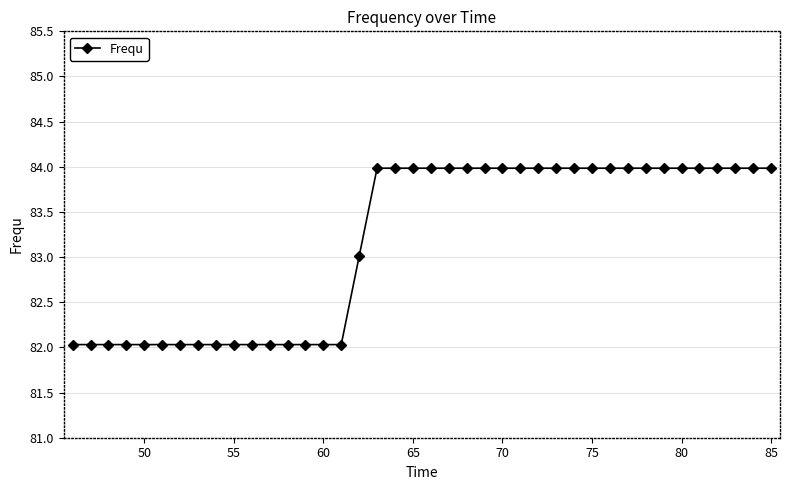

What is the value of the 16th point from the left?

82.0